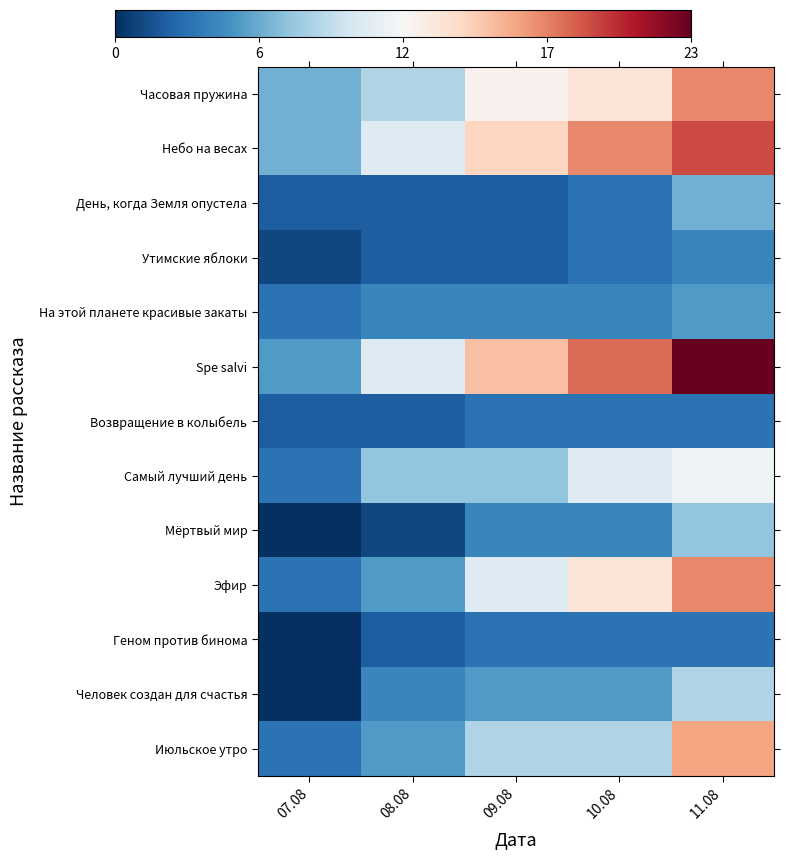

Reading left to right, extract all data points from this chart.

Часовая пружина: 07.08=6	08.08=8	09.08=12	10.08=13	11.08=17
Небо на весах: 07.08=6	08.08=10	09.08=14	10.08=17	11.08=19
День, когда Земля опустела: 07.08=2	08.08=2	09.08=2	10.08=3	11.08=6
Утимские яблоки: 07.08=1	08.08=2	09.08=2	10.08=3	11.08=4
На этой планете красивые закаты: 07.08=3	08.08=4	09.08=4	10.08=4	11.08=5
Spe salvi: 07.08=5	08.08=10	09.08=15	10.08=18	11.08=23
Возвращение в колыбель: 07.08=2	08.08=2	09.08=3	10.08=3	11.08=3
Самый лучший день: 07.08=3	08.08=7	09.08=7	10.08=10	11.08=11
Мёртвый мир: 07.08=0	08.08=1	09.08=4	10.08=4	11.08=7
Эфир: 07.08=3	08.08=5	09.08=10	10.08=13	11.08=17
Геном против бинома: 07.08=0	08.08=2	09.08=3	10.08=3	11.08=3
Человек создан для счастья: 07.08=0	08.08=4	09.08=5	10.08=5	11.08=8
Июльское утро: 07.08=3	08.08=5	09.08=8	10.08=8	11.08=16